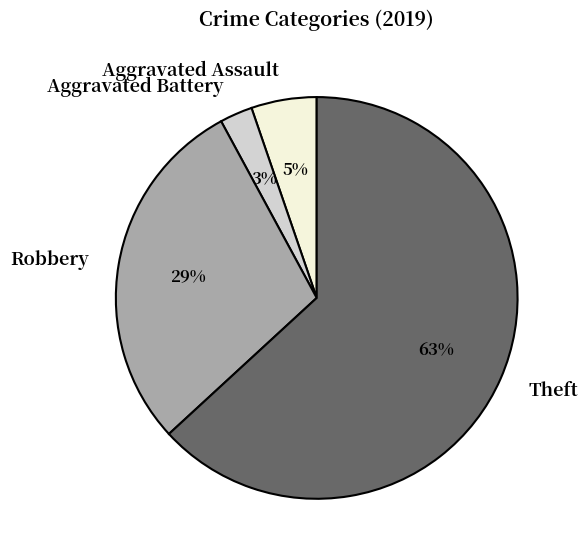

Is there any slice that represents more than half of the pie?

Yes